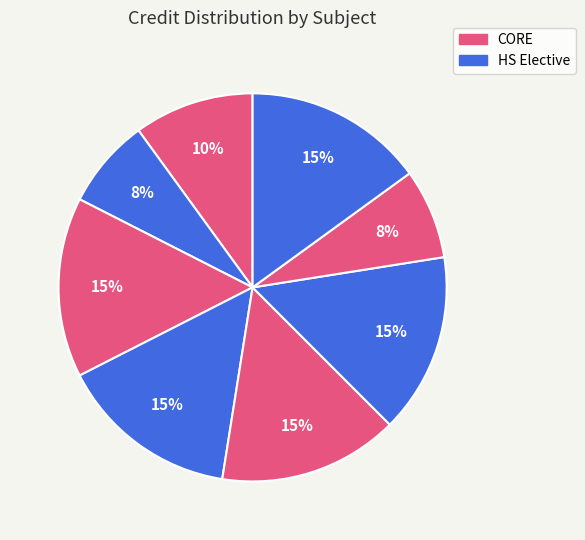

Is there any slice that represents more than half of the pie?

No